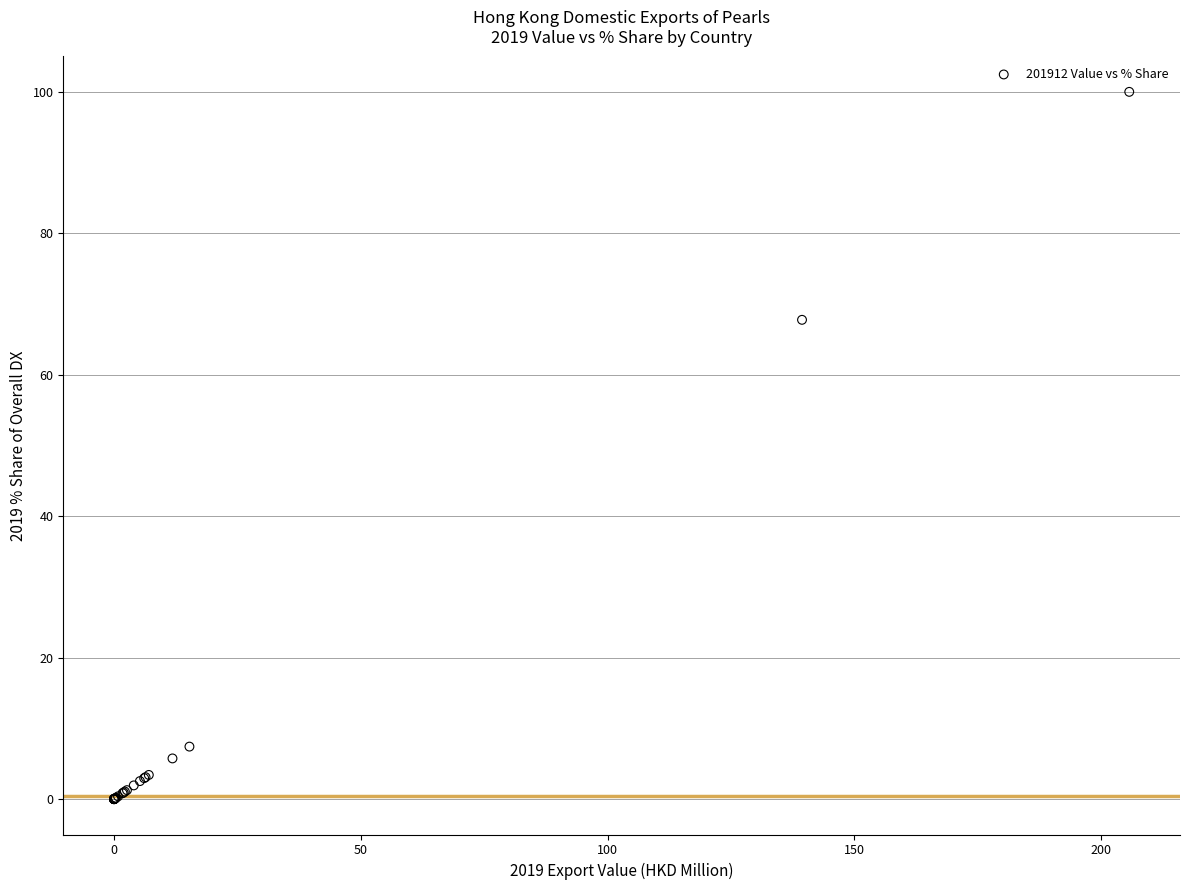

What Y value in the scatter plot is closest to 50?

67.8